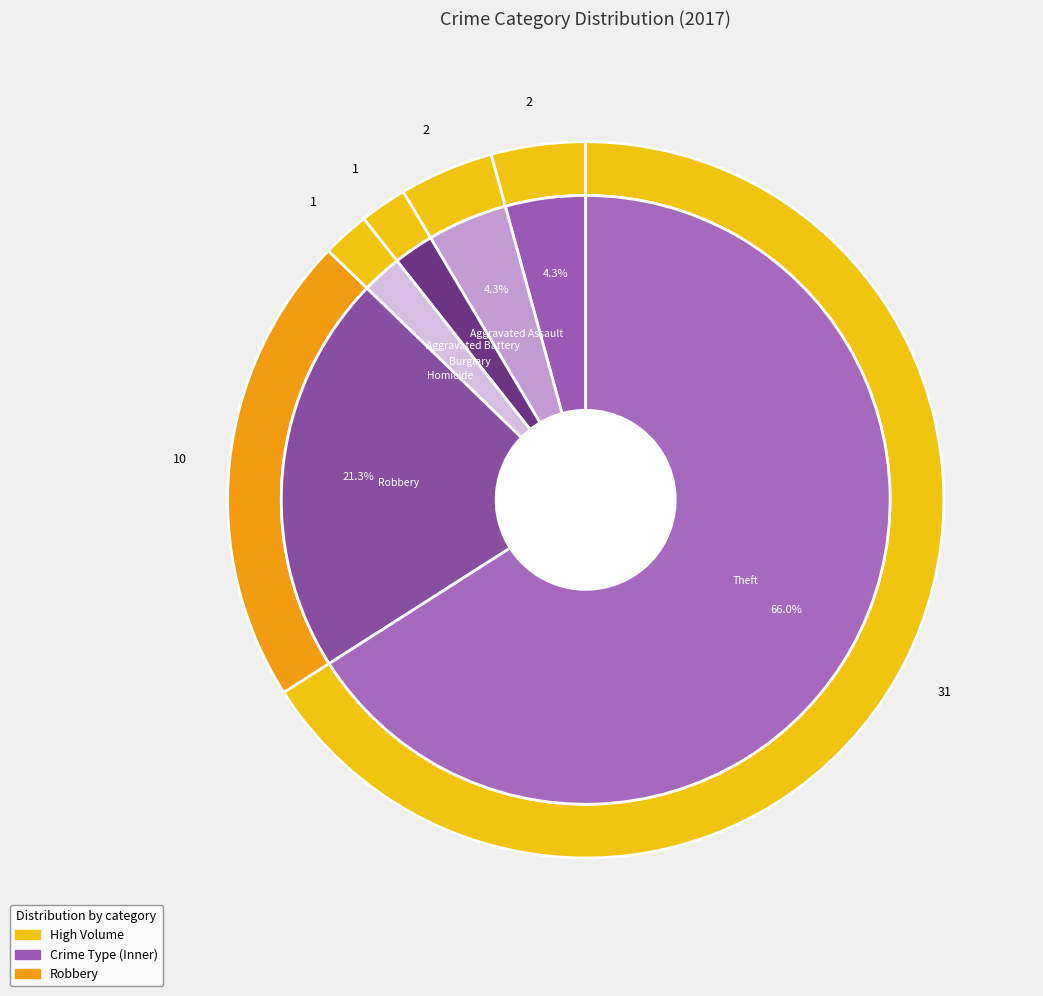

Count the number of slices in the pie.

7